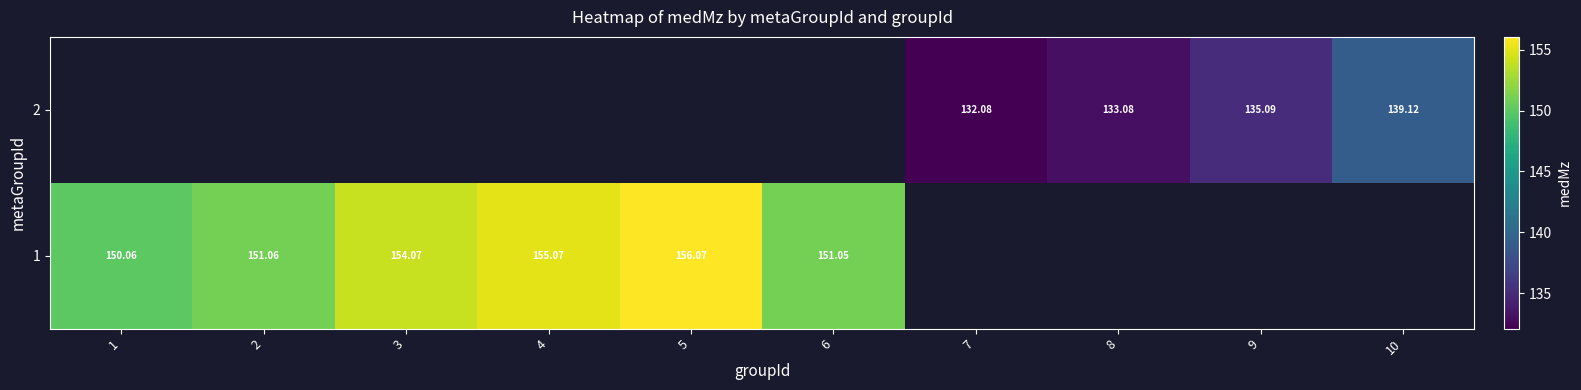

List the labels in order of 1 value, smallest first.

1, 6, 2, 3, 4, 5, 7, 8, 9, 10